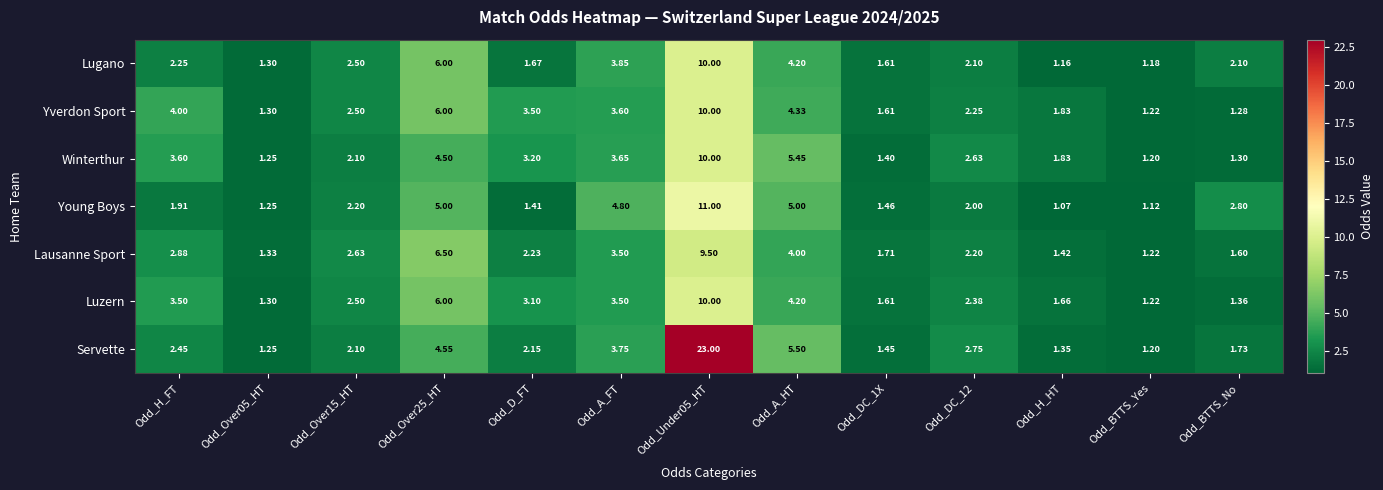

Count the number of data series in this chart.

7